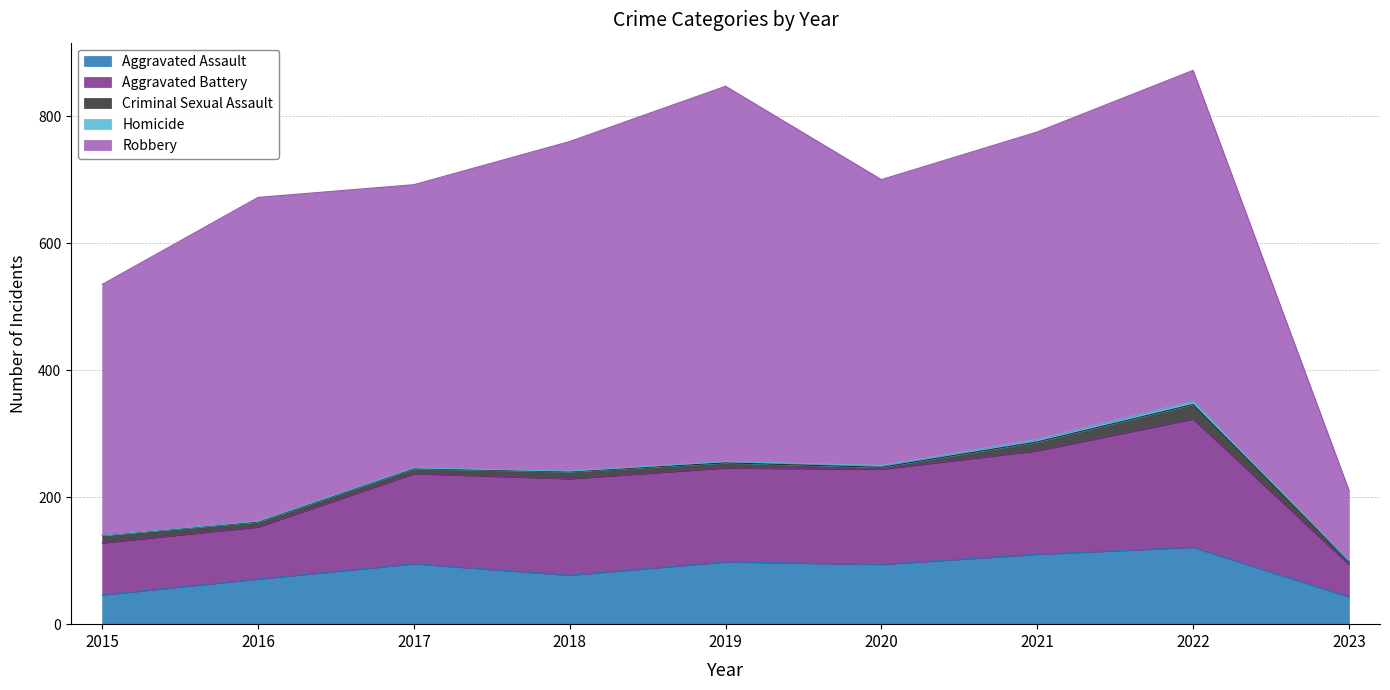

Rank the series by their maximum value, from lowest to highest.

Homicide, Criminal Sexual Assault, Aggravated Assault, Aggravated Battery, Robbery